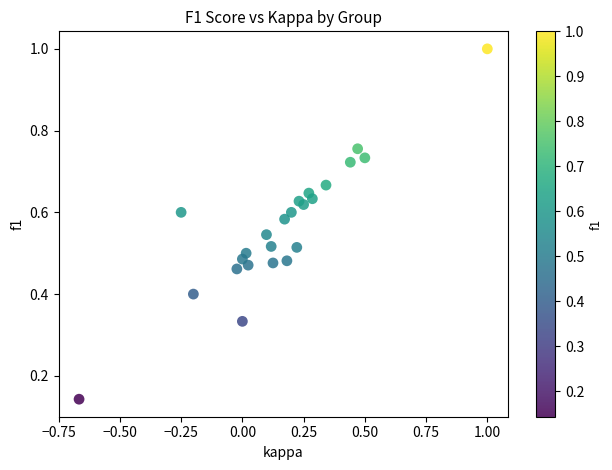

What is the range of X values (max minus min)?

1.7